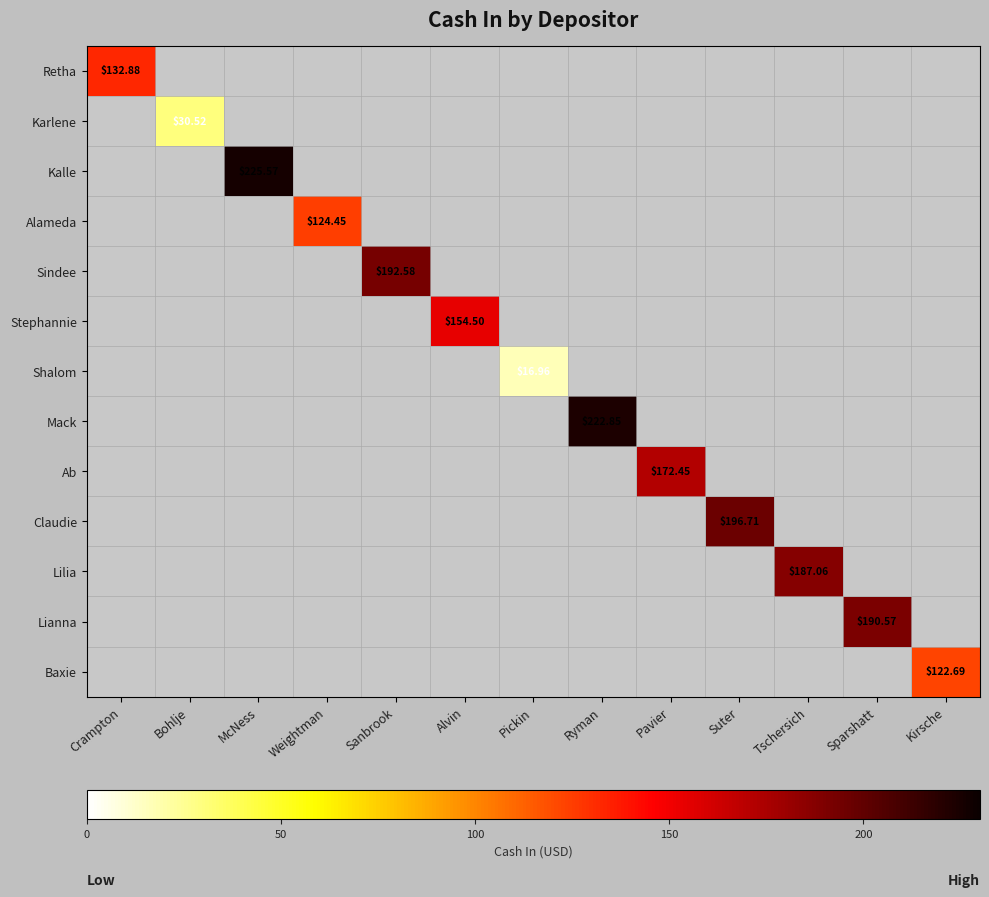

How many categories are shown in the chart?

13